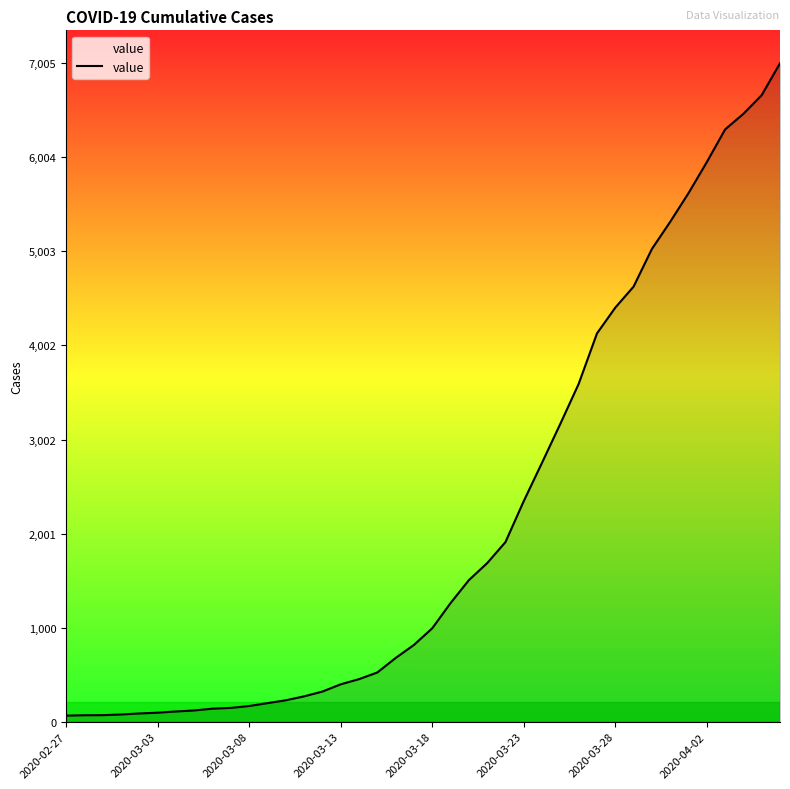

What is the greatest value displayed?

7005